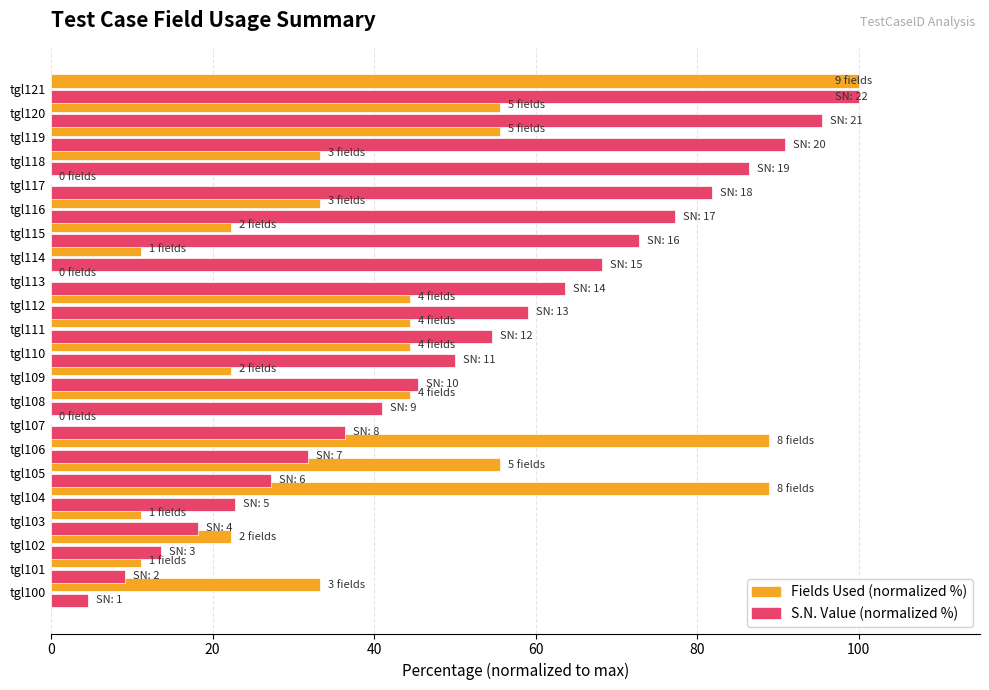

What is the total value across all series at tgl105?

82.8